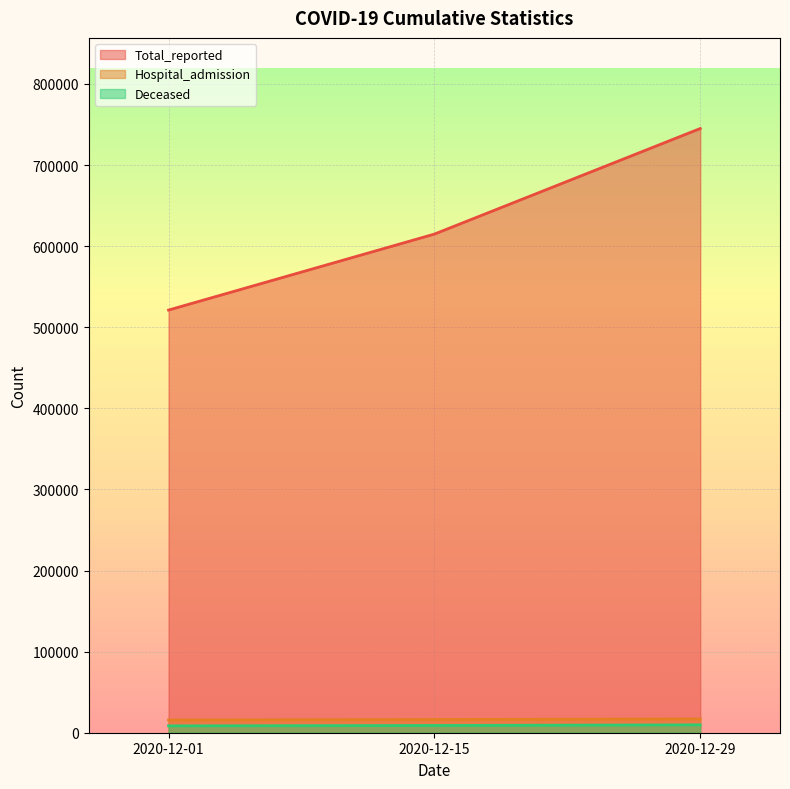

What is the sum of all Total_reported values?

1881094